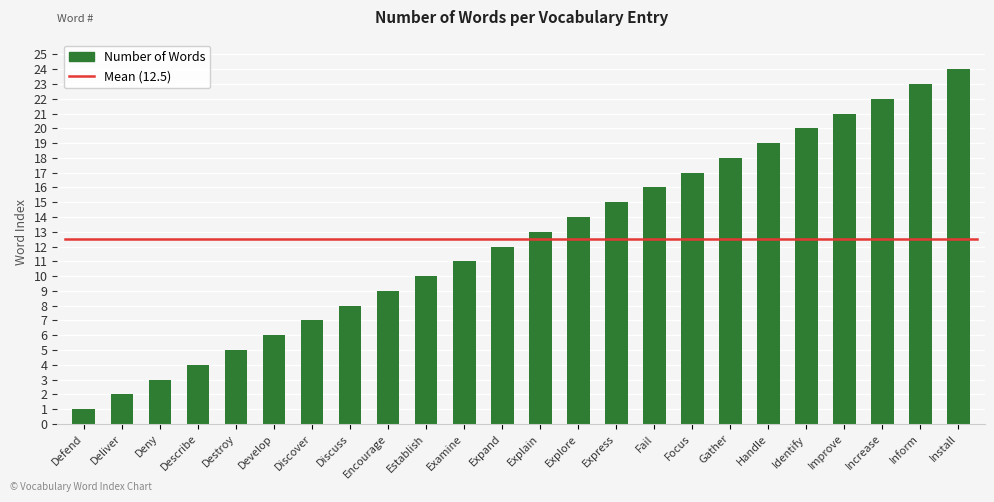

Which category has the highest value across all series?

Install